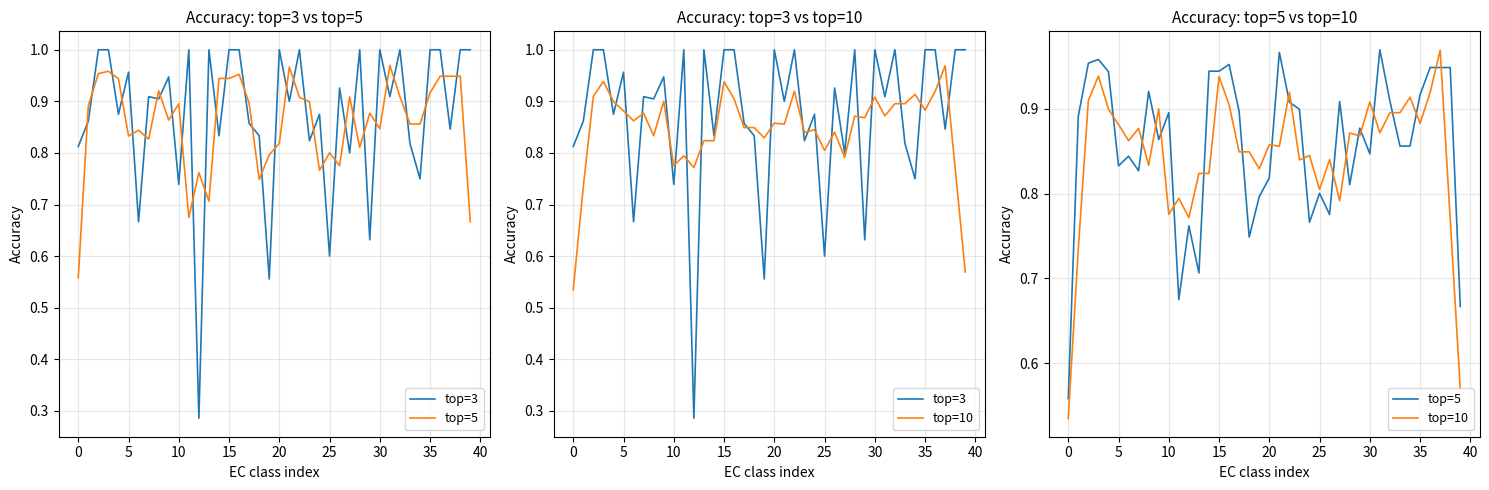

True or false: top=10 and top=3 cross at least once.

True